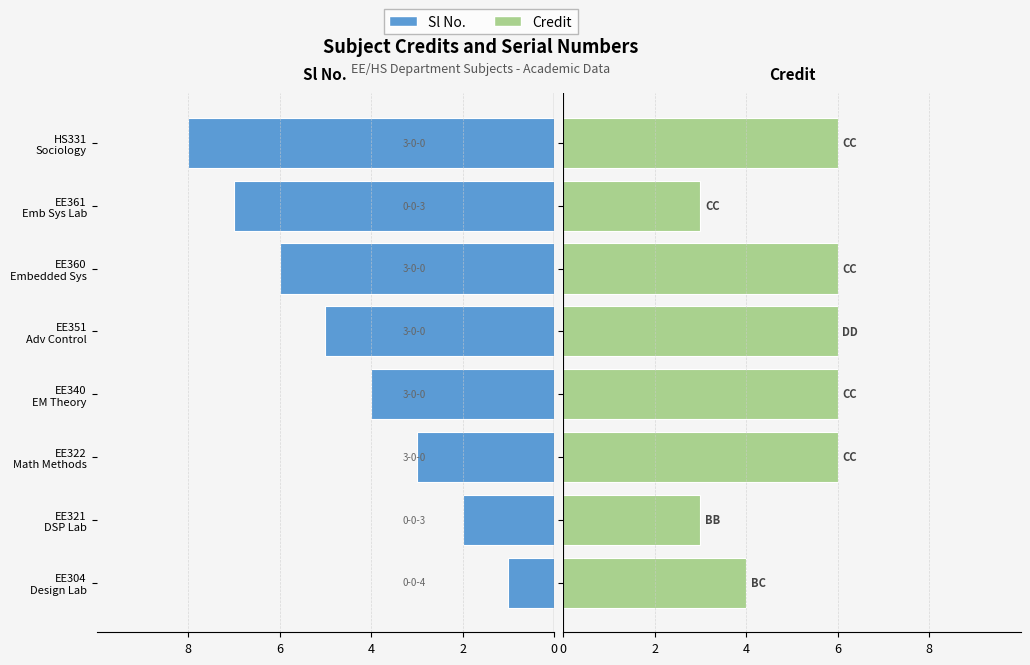

Where does the Sl No. series first go above -4?

EE304 Design Lab